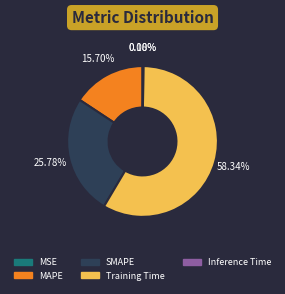

True or false: MAPE accounts for 16% of the total.

True